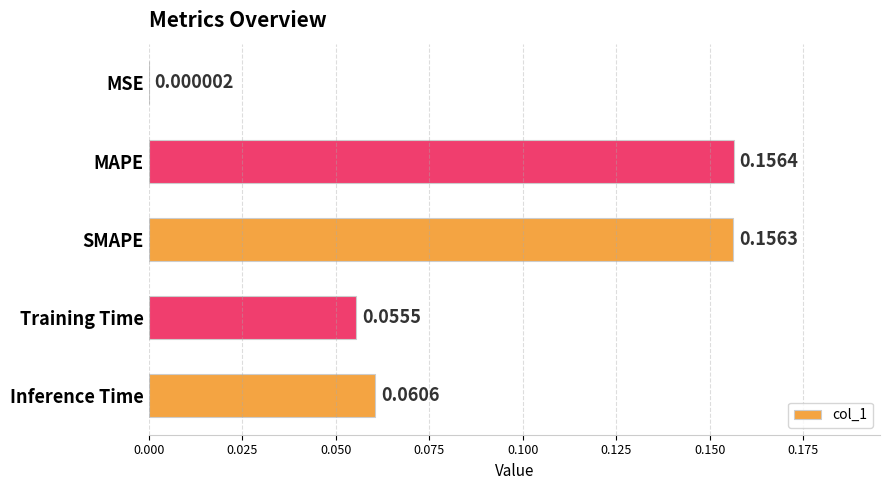

Which category has the highest value across all series?

MAPE